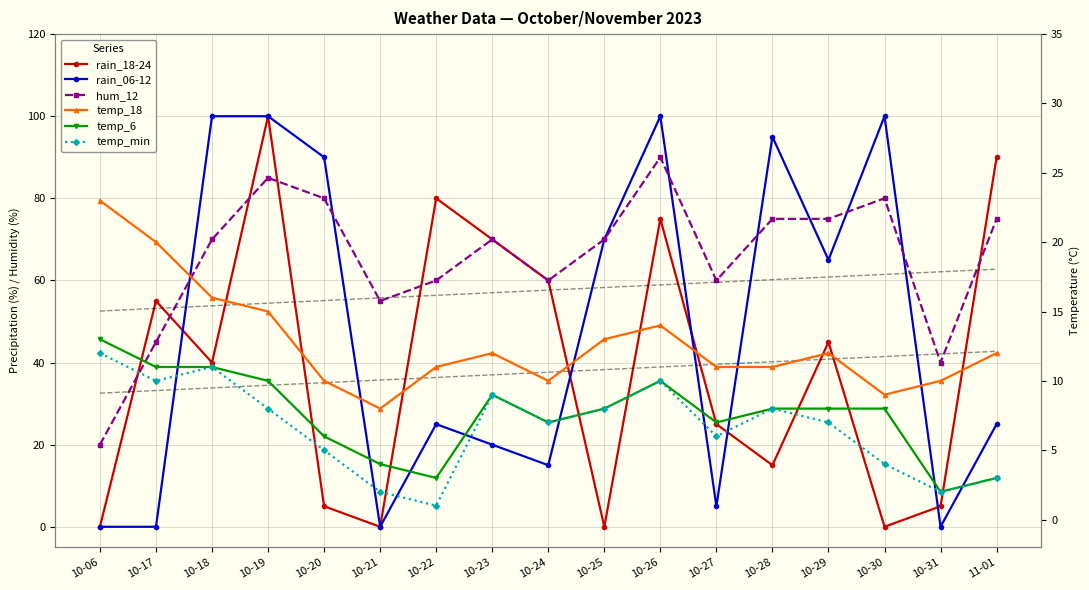

At 10-30, list the series in order from smallest to largest.

rain_18-24, temp_min, temp_6, temp_18, hum_12, rain_06-12